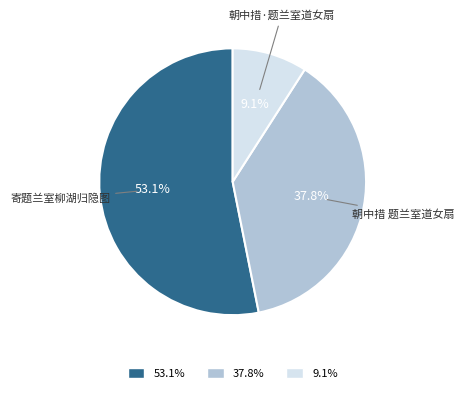

What portion of the pie excludes 寄题兰室柳湖归隐图?

46.9%